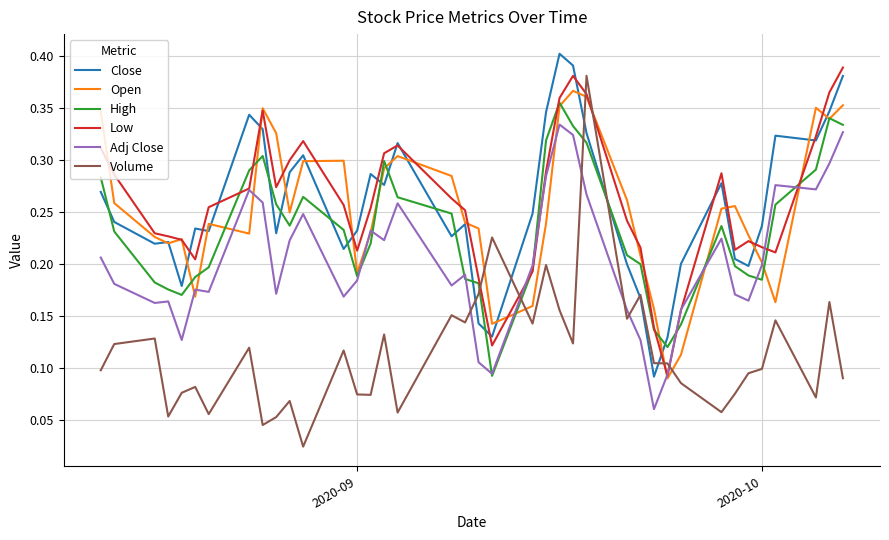

Which series has the widest spread of values?

Volume